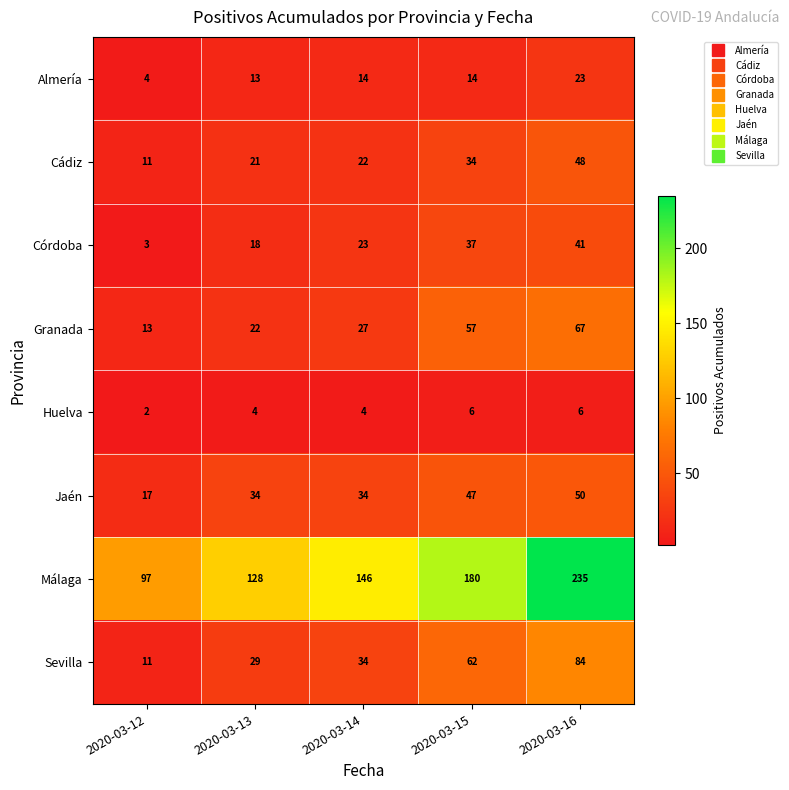

Count the number of categories in the chart.

5